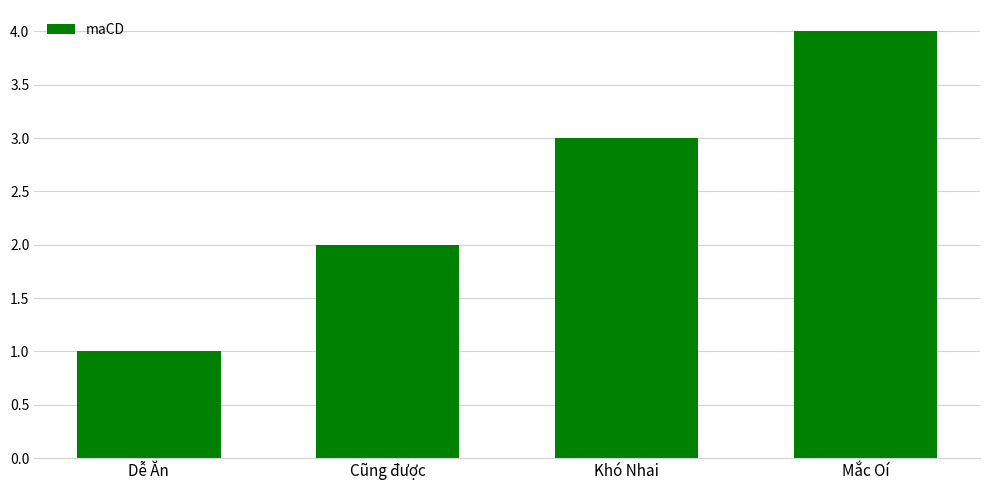

What is the value of the 4th bar from the left?

4